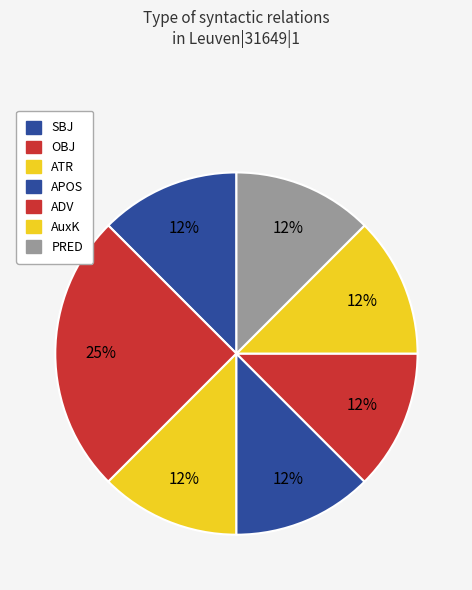

To the nearest percent, what portion does PRED represent?

12%